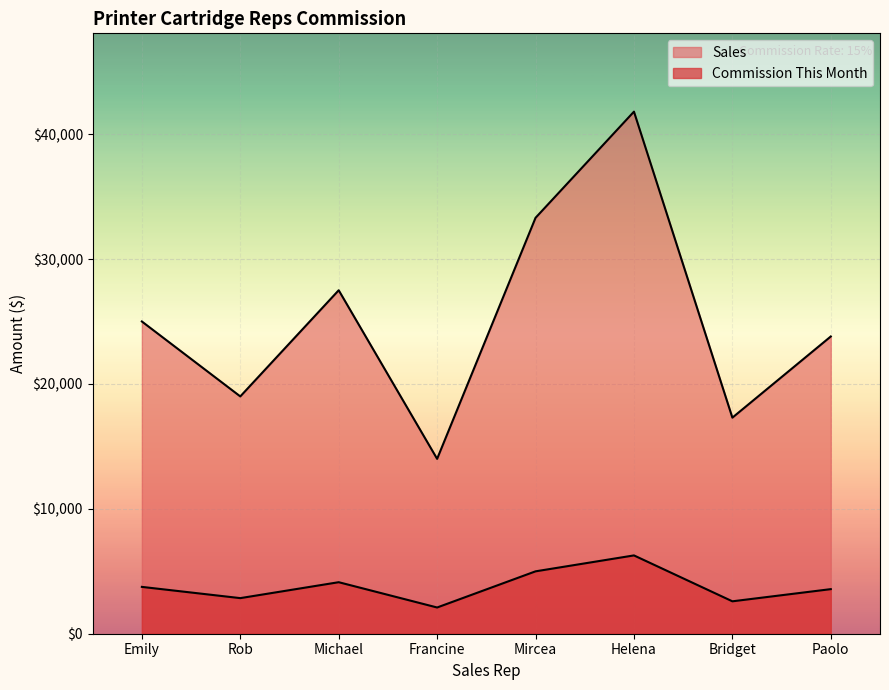

Reading left to right, extract all data points from this chart.

Sales: Emily=25000	Rob=19000	Michael=27500	Francine=14000	Mircea=33300	Helena=41800	Bridget=17300	Paolo=23800
Commission This Month: Emily=3750	Rob=2850	Michael=4125	Francine=2100	Mircea=4995	Helena=6270	Bridget=2595	Paolo=3570